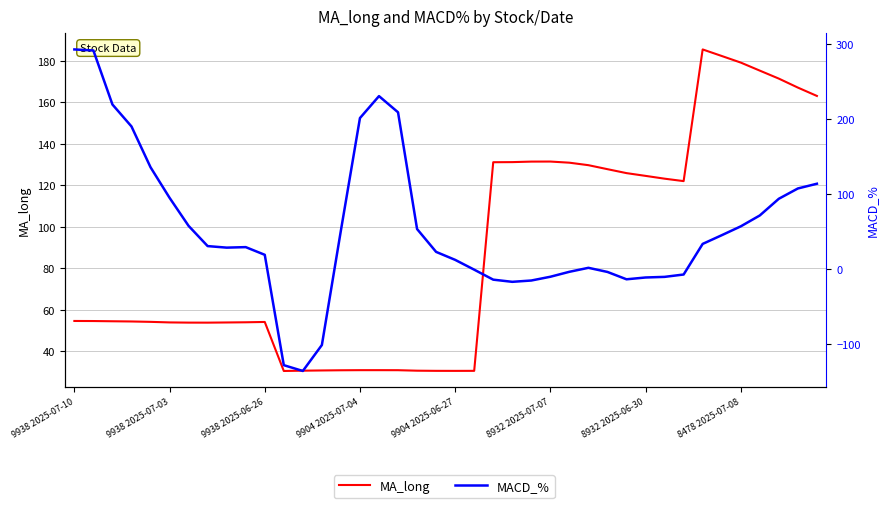

Which series has the largest total across all categories?

MA_long